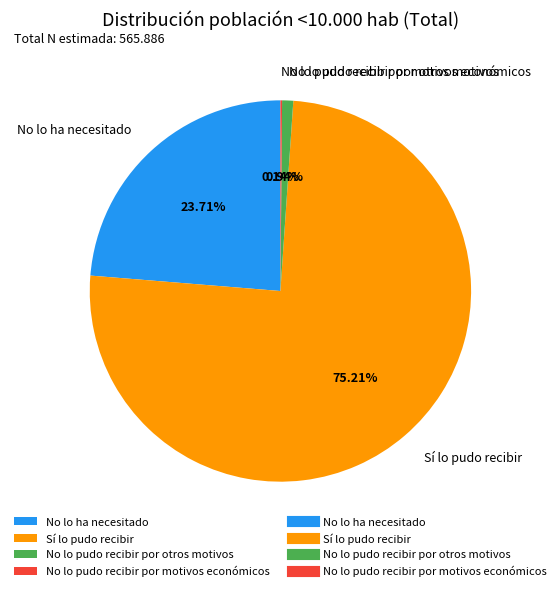

To the nearest percent, what is the difference between the largest and smallest slice percentages?

75%